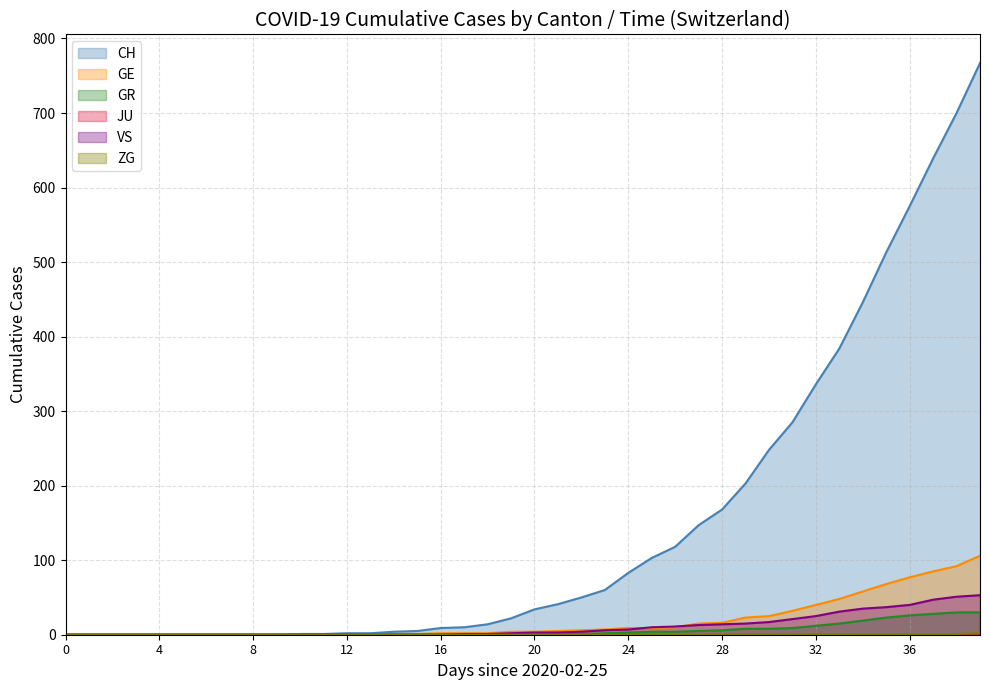

Which series has the widest spread of values?

CH